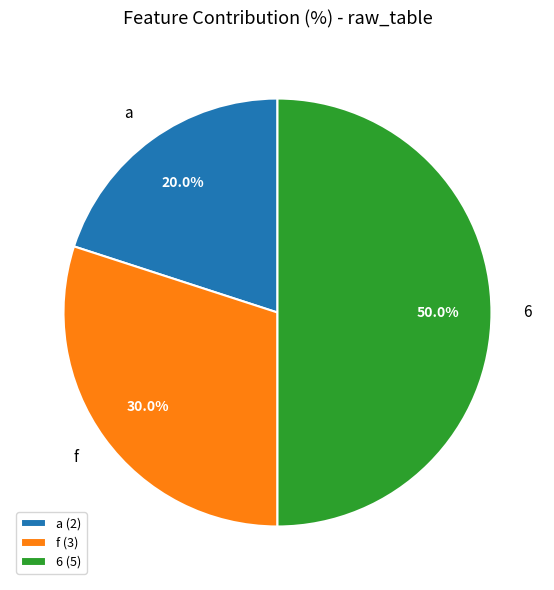

To the nearest percent, what is the difference between the largest and smallest slice percentages?

30%